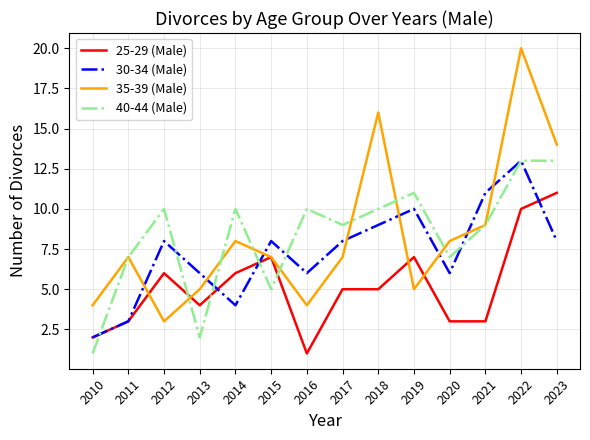

Does the chart display data point markers on the line(s)?

No